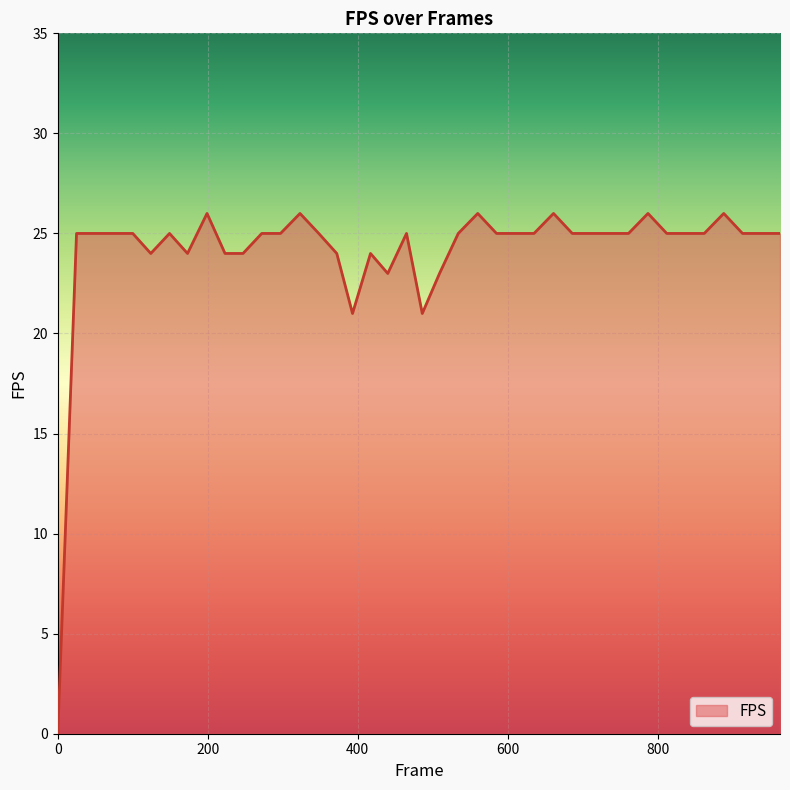

How many series are shown in this chart?

1